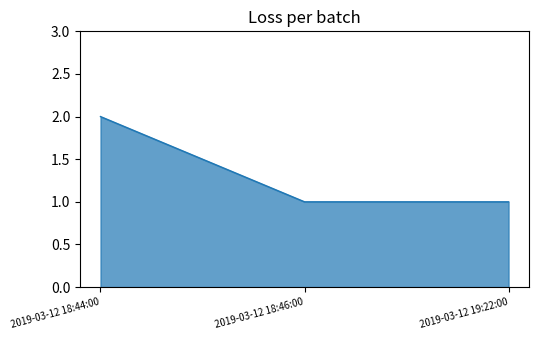

Which category has the highest value across all series?

2019-03-12 18:44:00